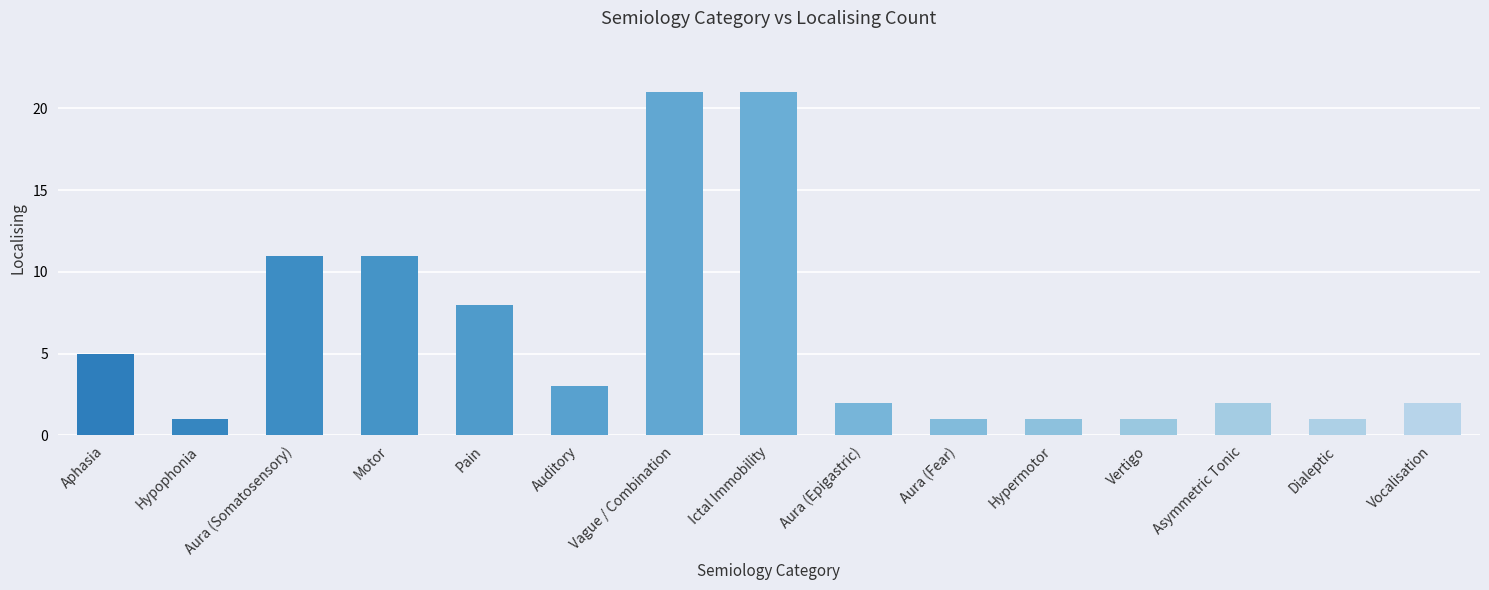

Between Aura (Epigastric) and Motor, which is larger?

Motor